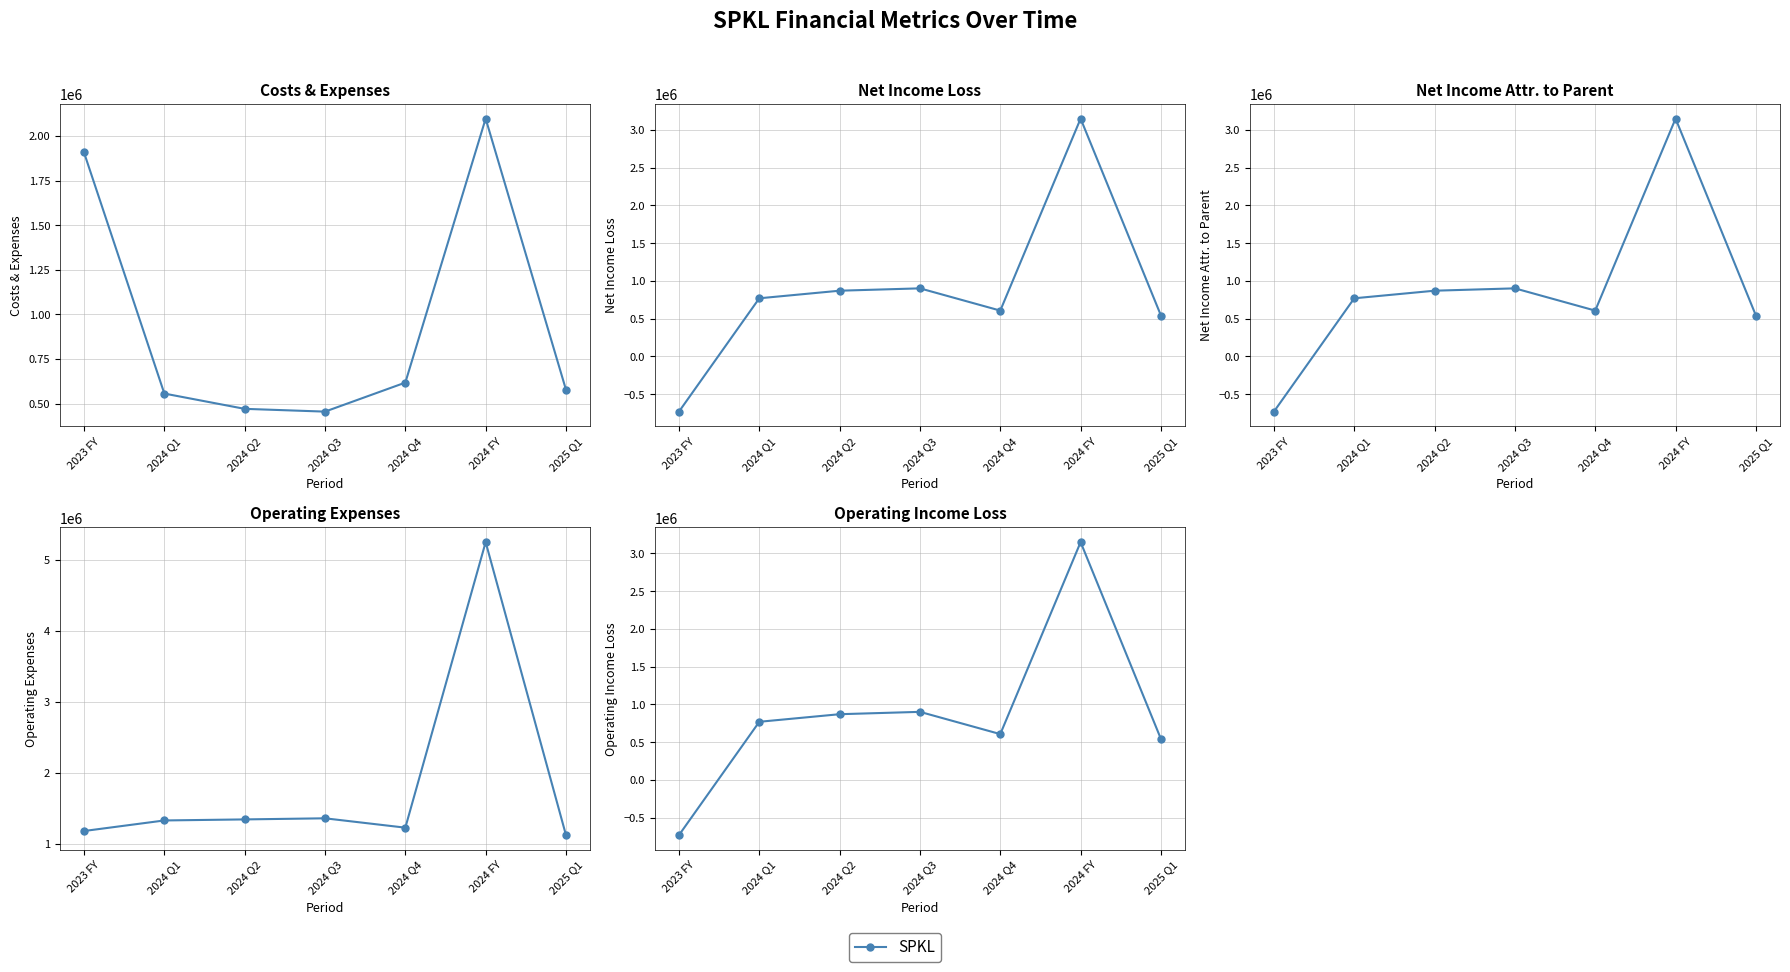

What is the difference between the maximum and minimum values in the operating_income_loss series?

3881374